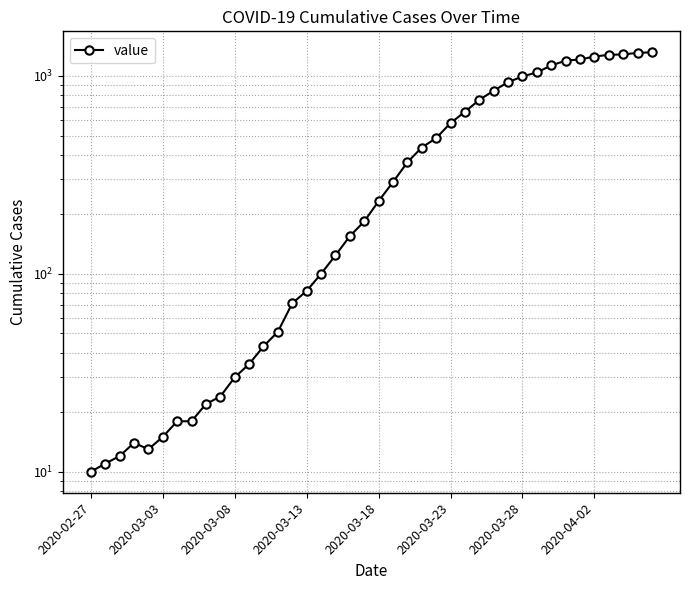

What is the sum of the values at 39 and 19?

1501